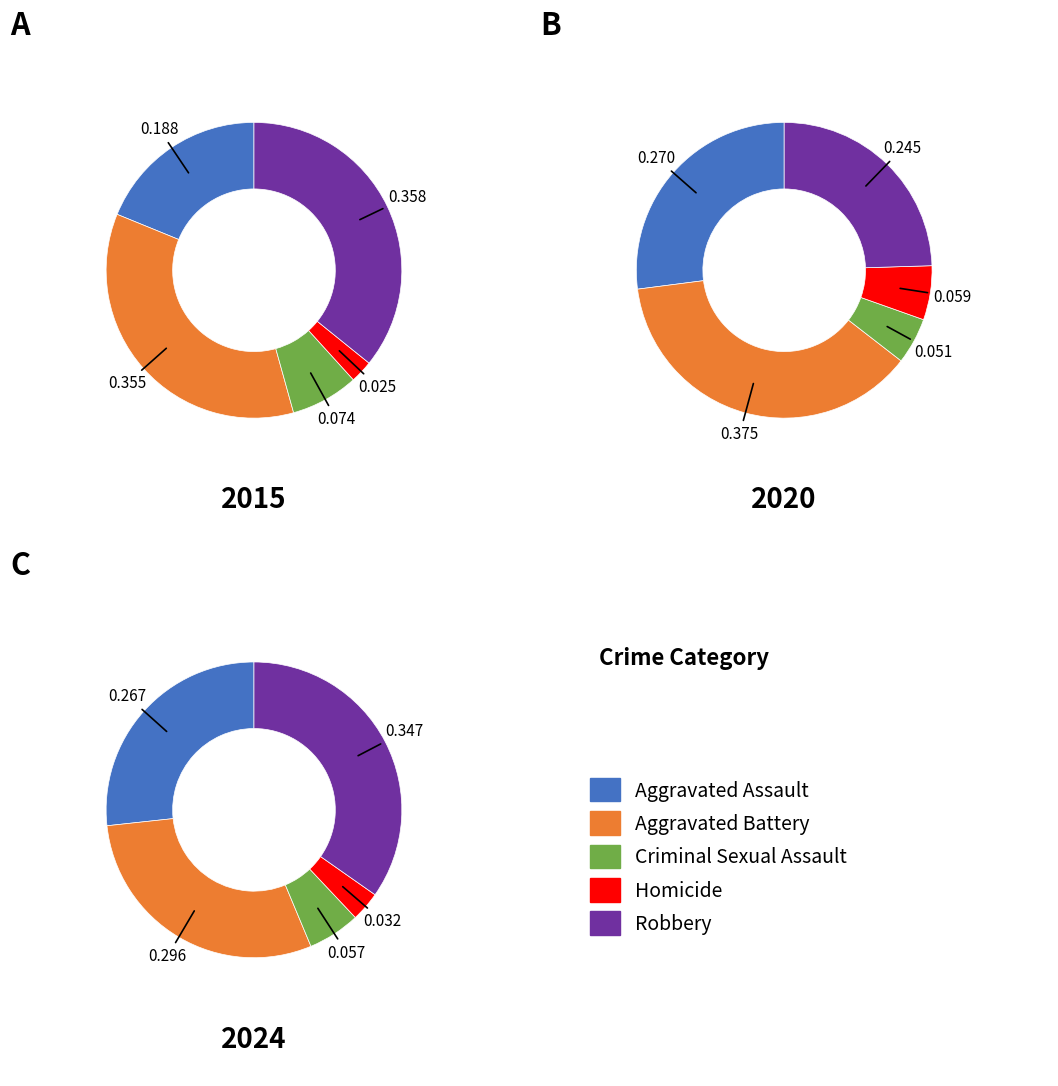

What percentage is the Robbery slice, to the nearest percent?

25%